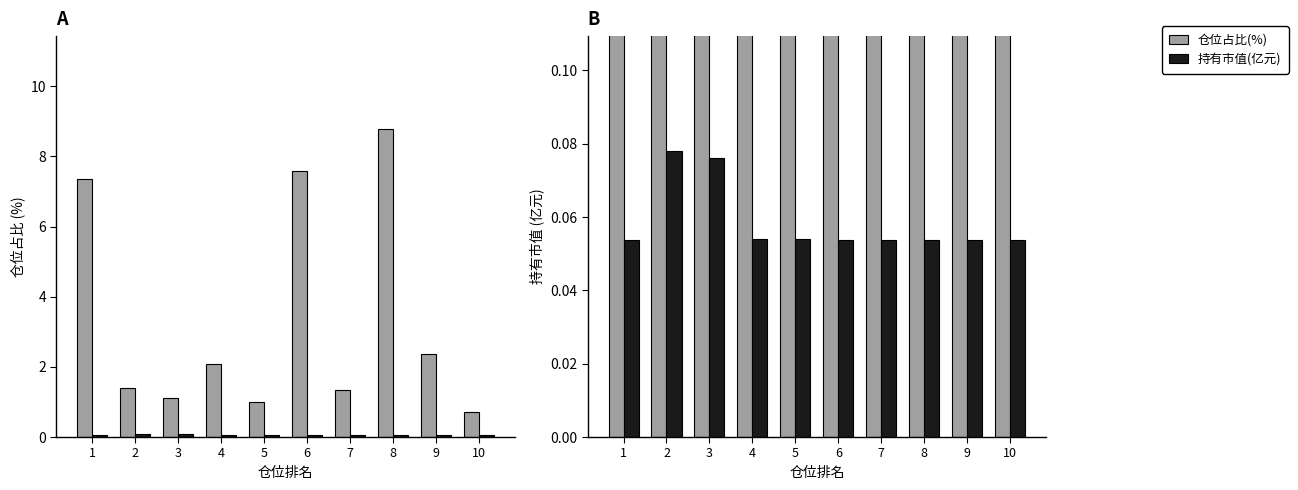

The value of 仓位占比(%) at 2 is 1.9. True or false?

False